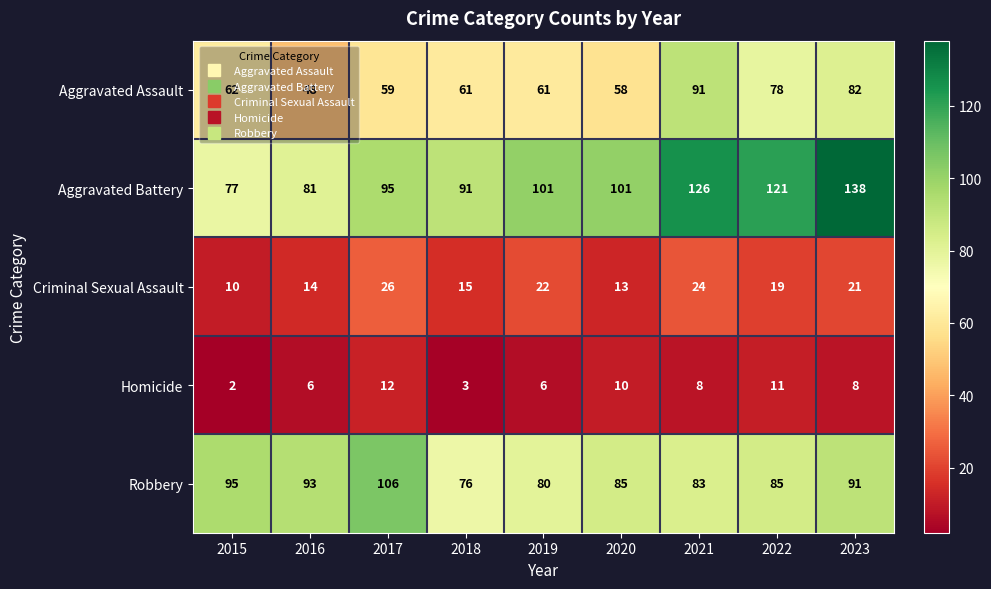

Which category has the highest value across all series?

2023